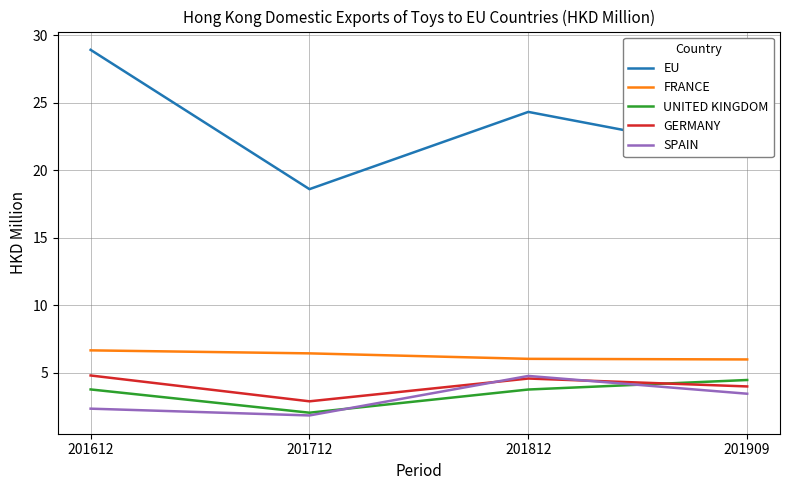

True or false: FRANCE has a value of 9.8 at 201812.

False